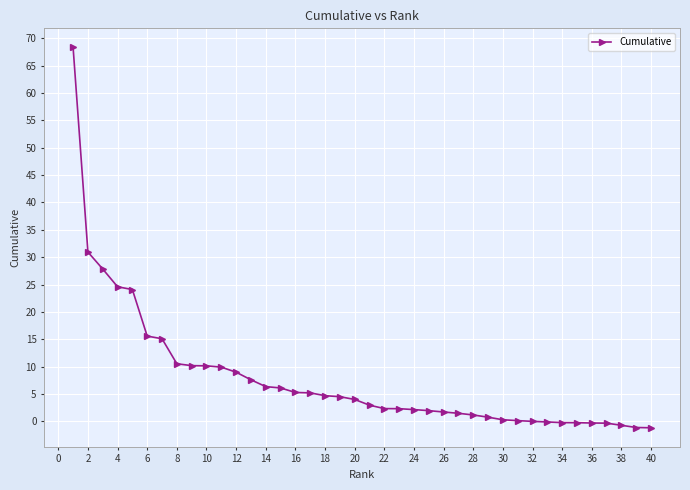

What is the average value?

7.8